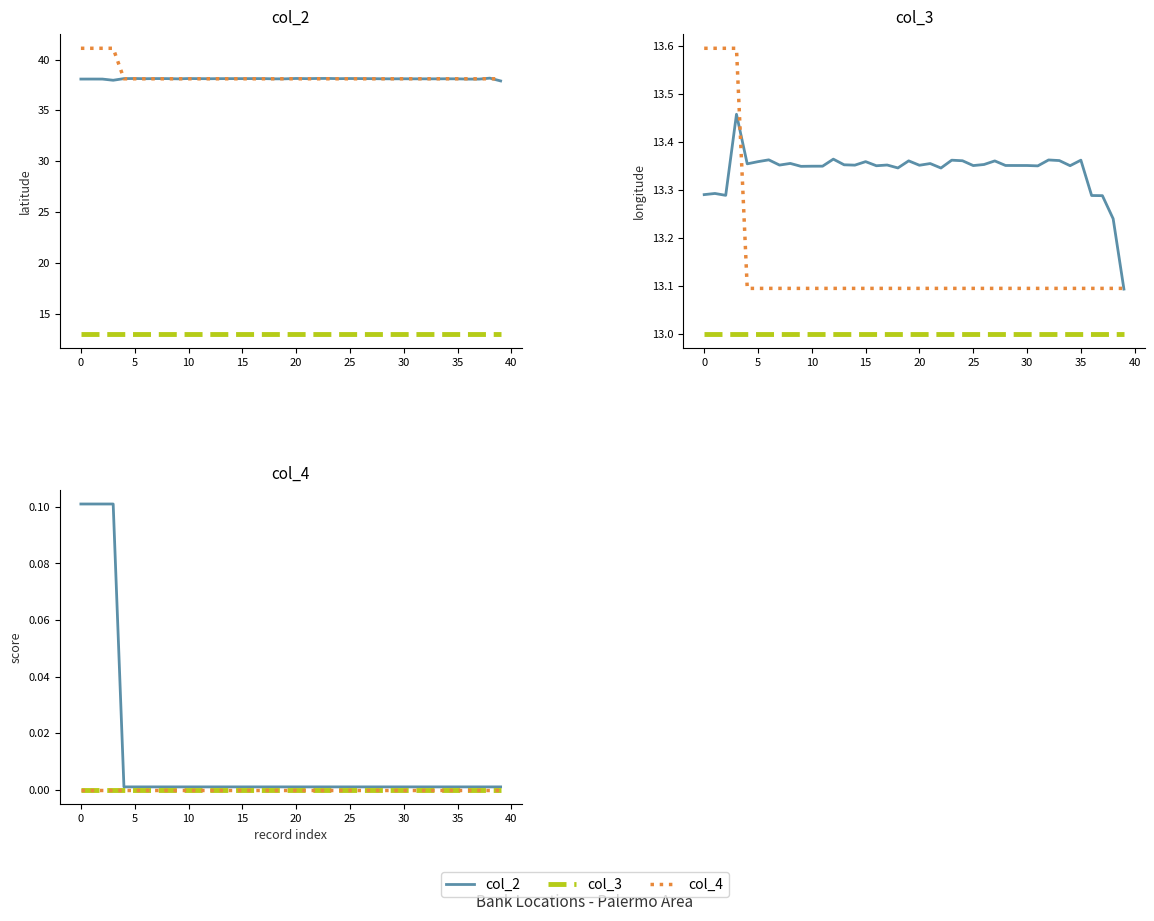

Where is col_4 nearest to the value 13?

15